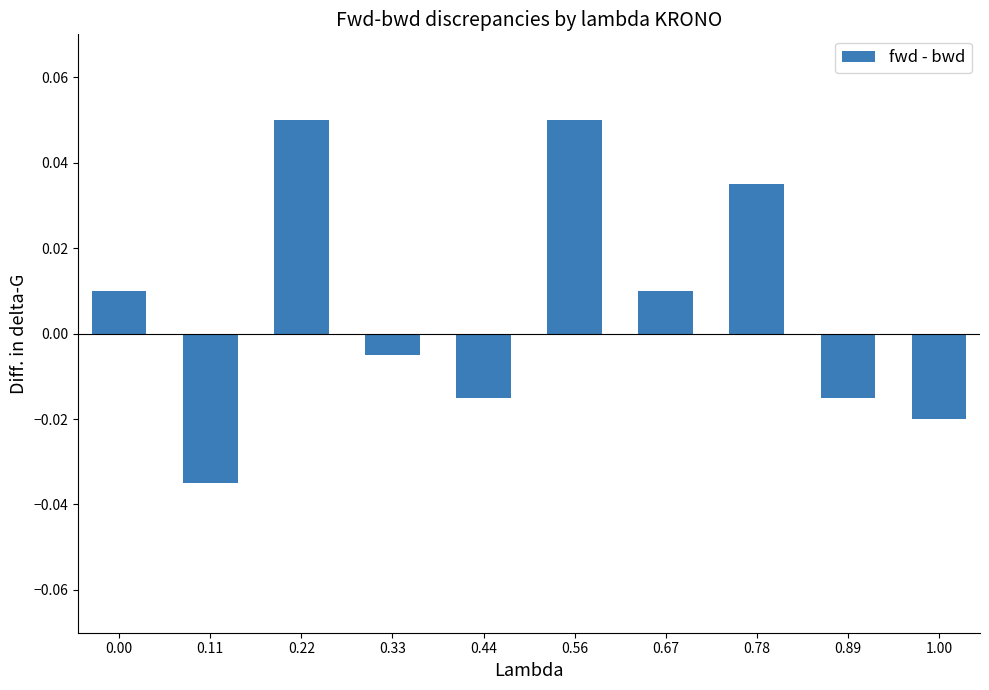

Between 0.00 and 0.22, which is larger?

0.22